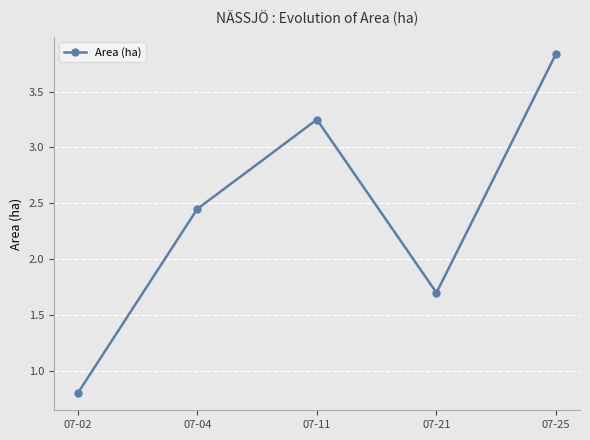

List the labels in order of value, largest first.

07-25, 07-11, 07-04, 07-21, 07-02